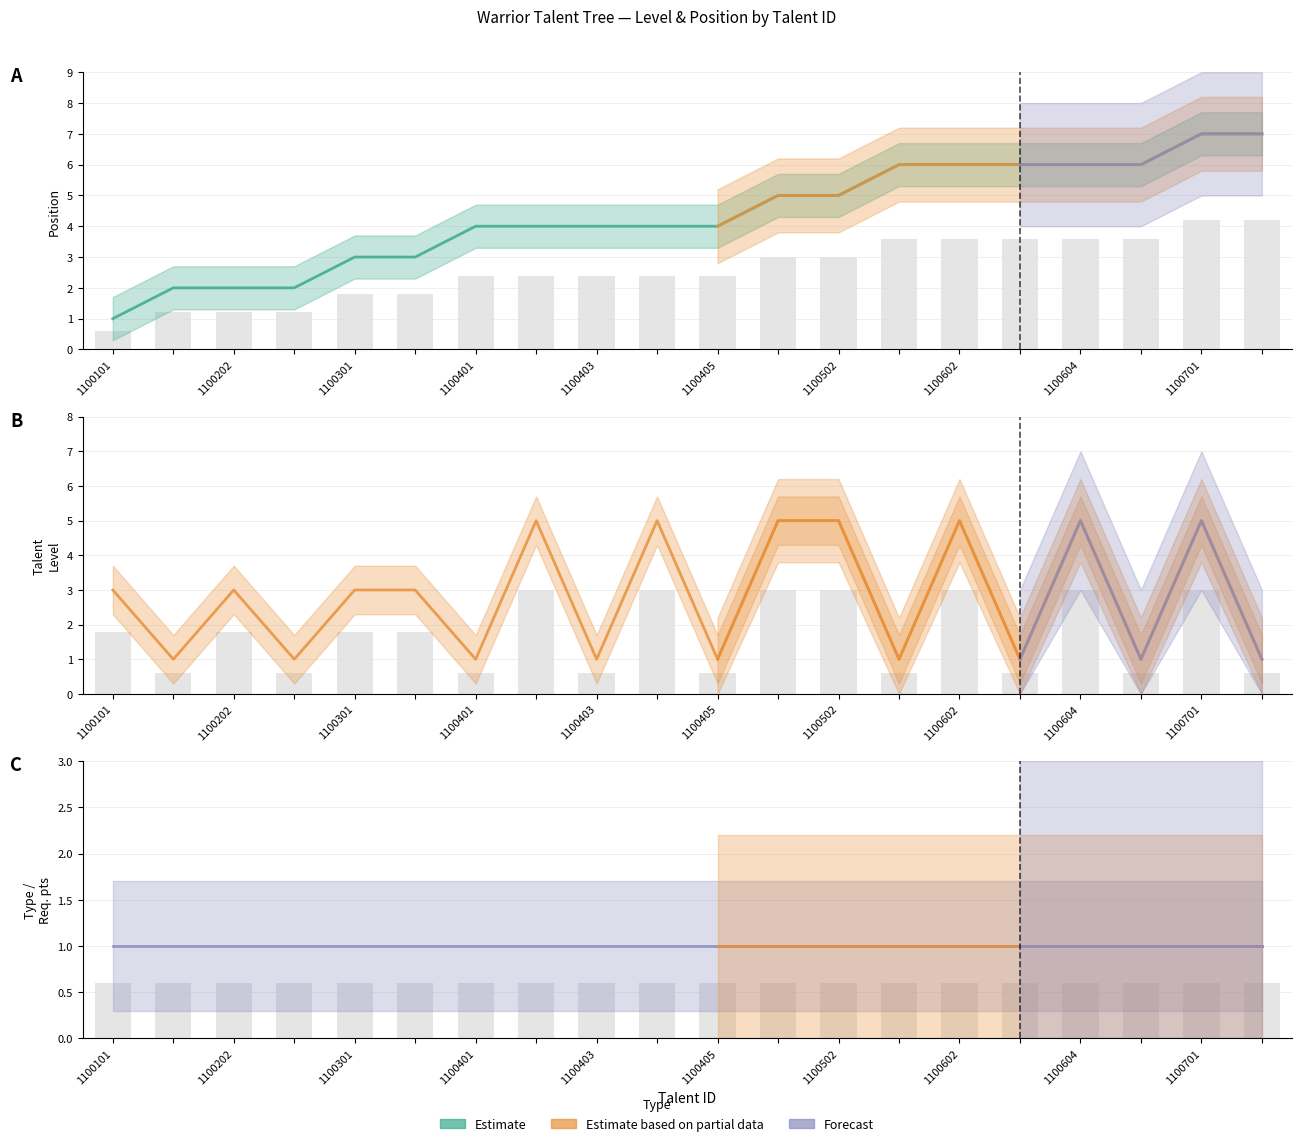

At which label does Position reach its peak?

1100701